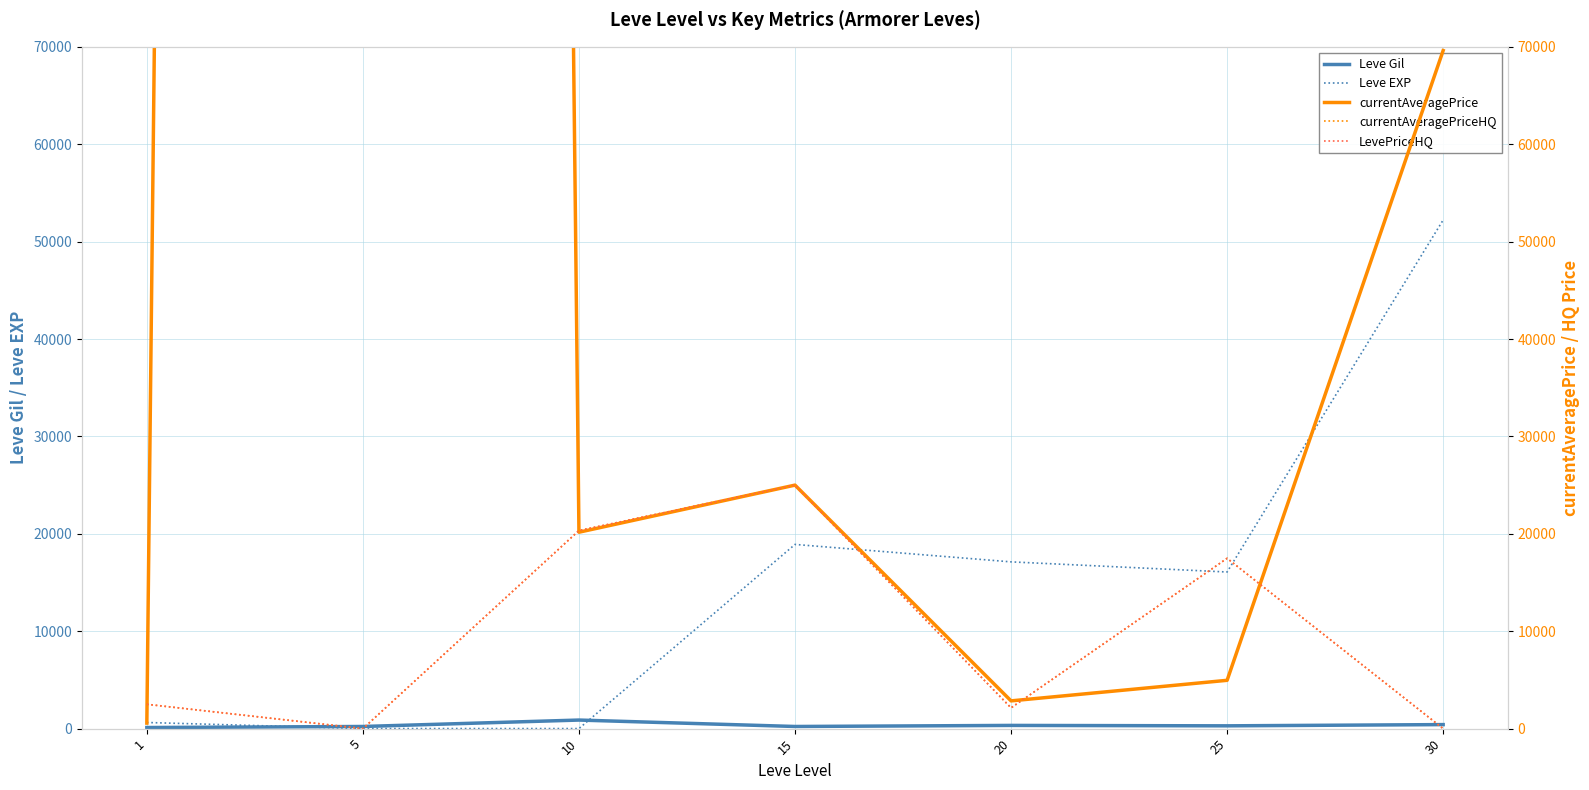

The Leve EXP series shows 23180.3 at 20. True or false?

False